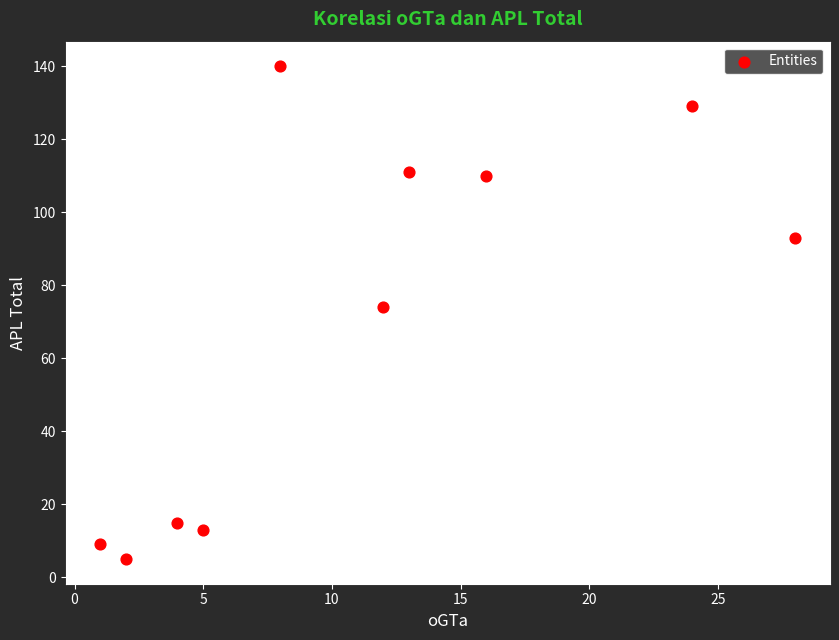

What Y value in the scatter plot is closest to 72?

74